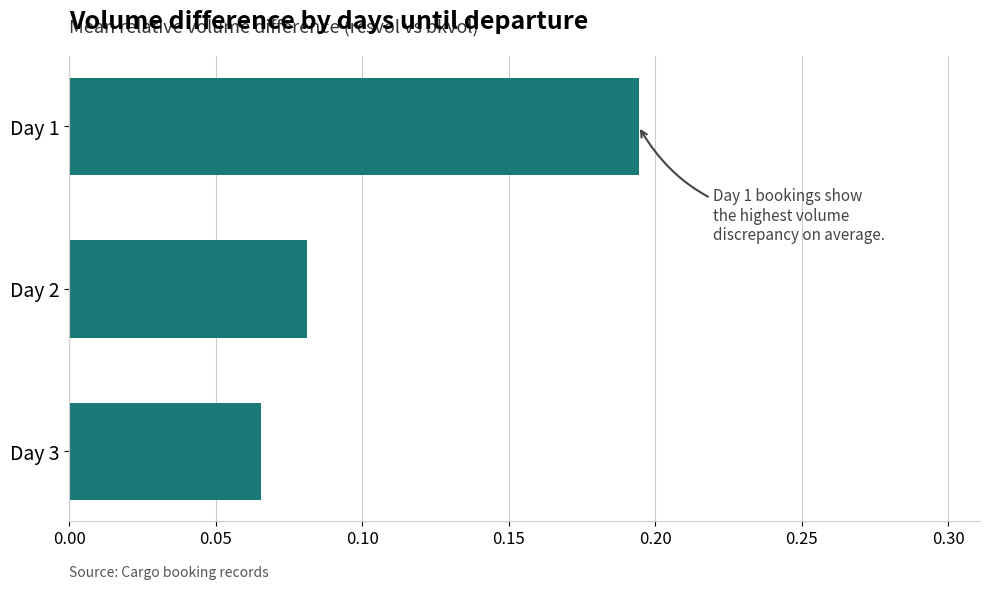

Rank the categories by value from highest to lowest.

Day 1, Day 2, Day 3